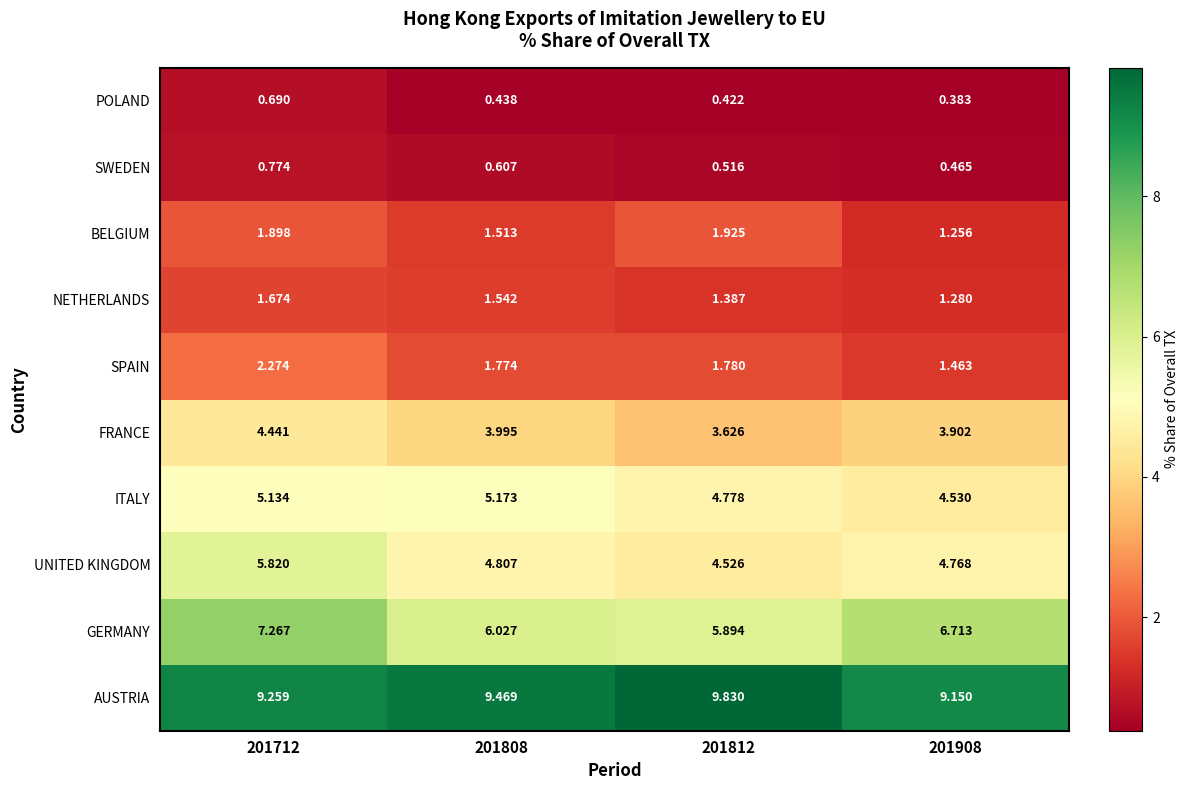

Which series changed the most between 201712 and 201812?

GERMANY